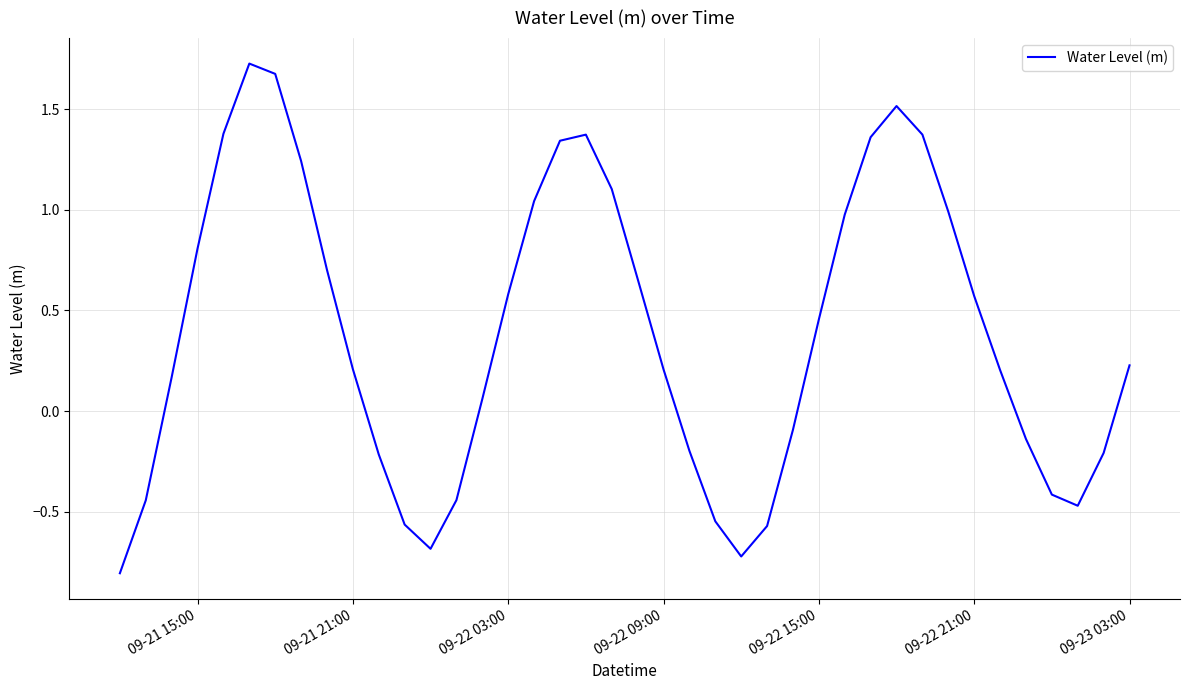

How many categories are shown in the chart?

40